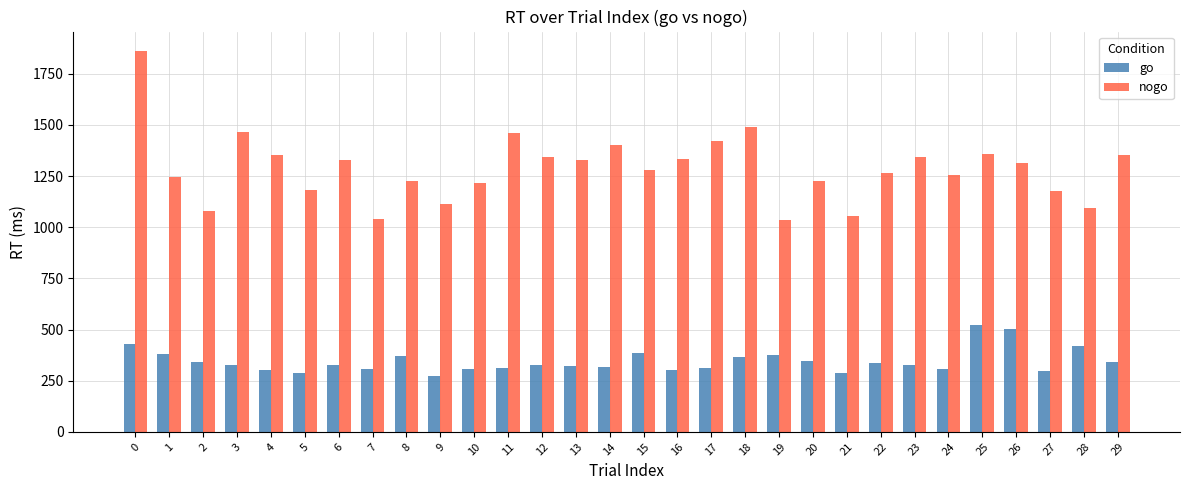

The value of go at 11 is 312. True or false?

True